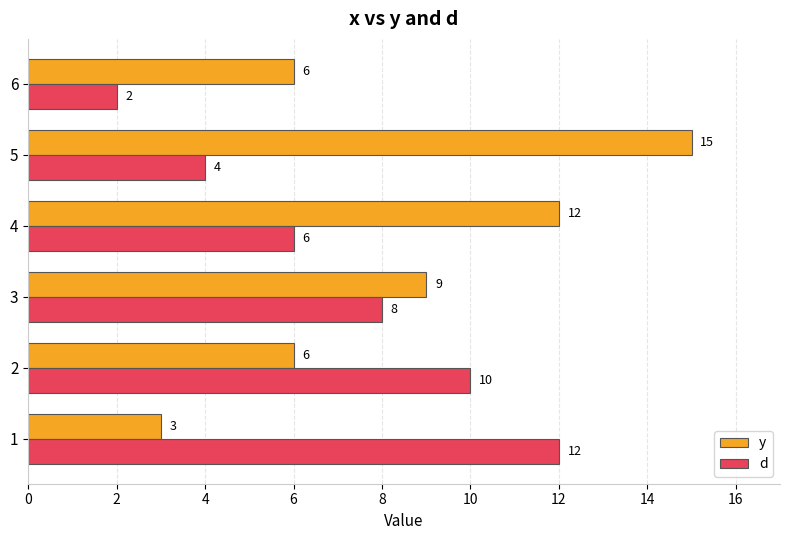

True or false: d has a value of 1 at 5.

False